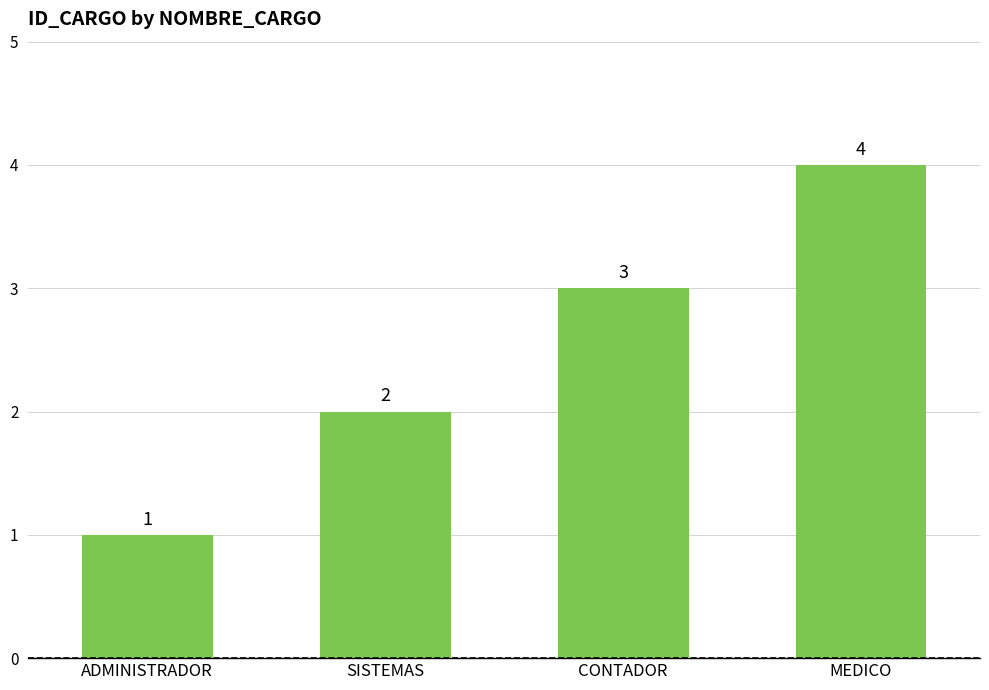

Reading left to right, what are all the values shown in this chart?

1	2	3	4